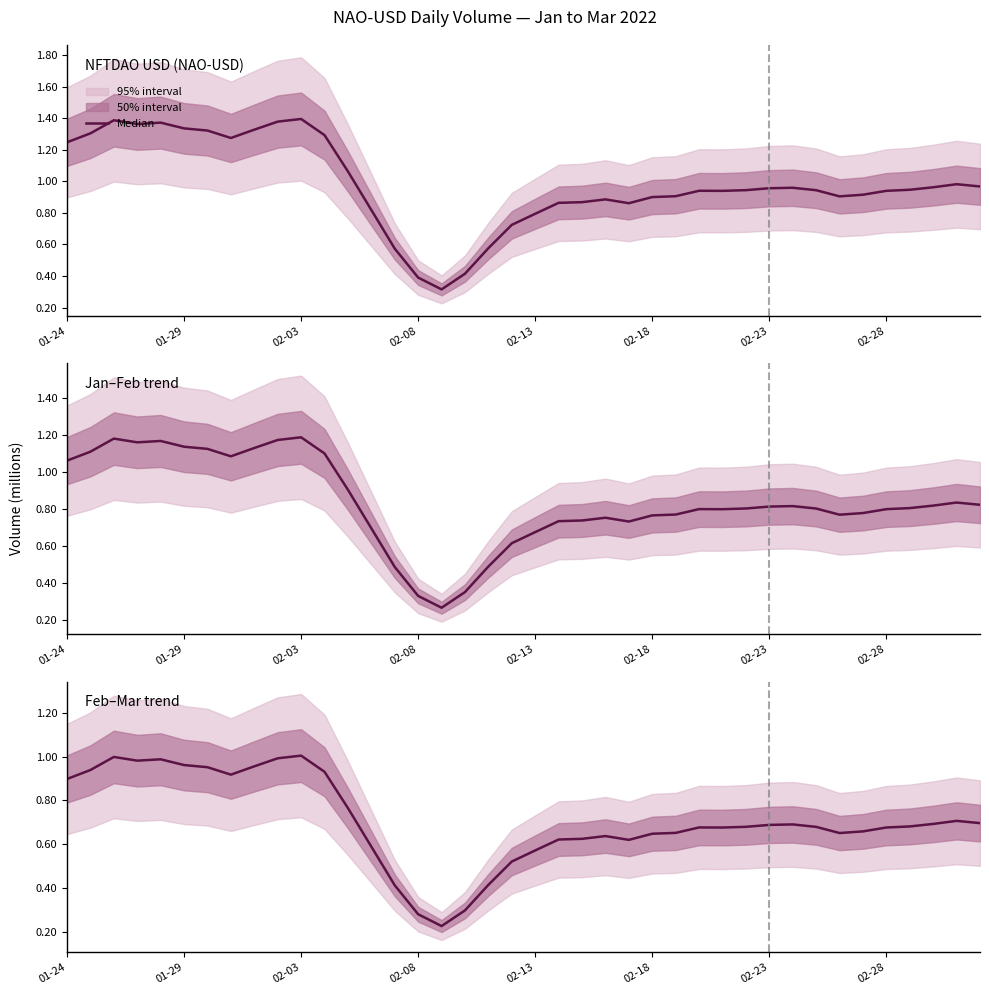

At which category does the chart reach its peak across all series?

02-03